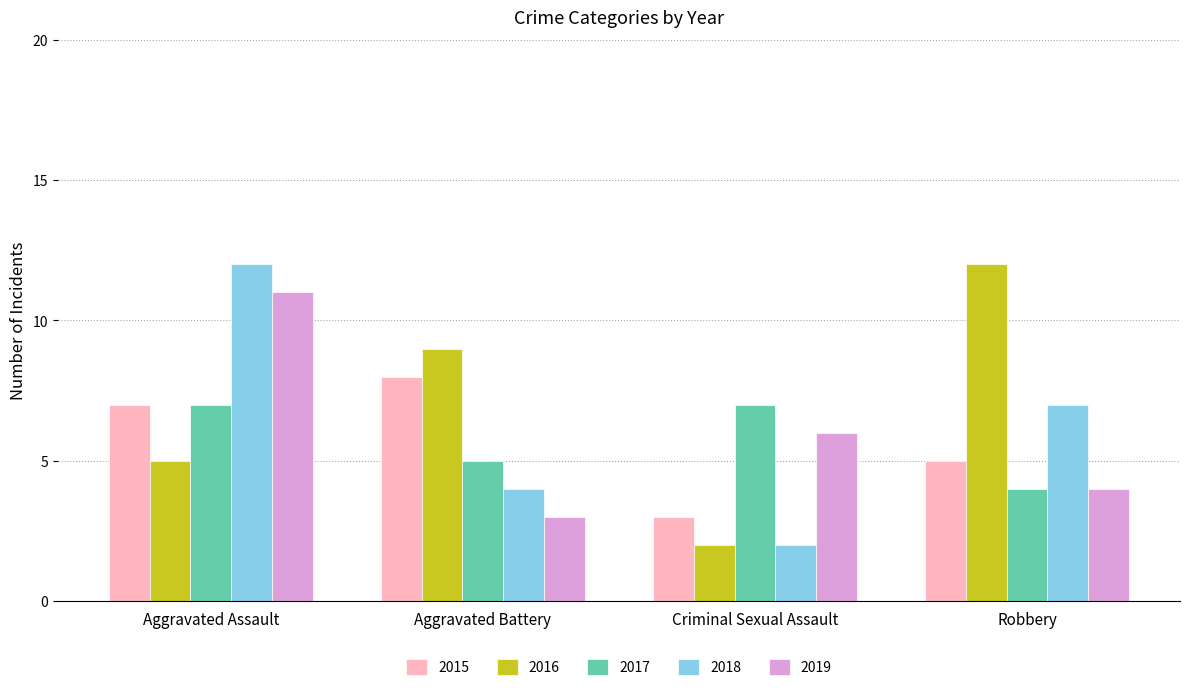

Is the value of 2015 at Criminal Sexual Assault greater than the value of 2018 at Aggravated Battery?

No